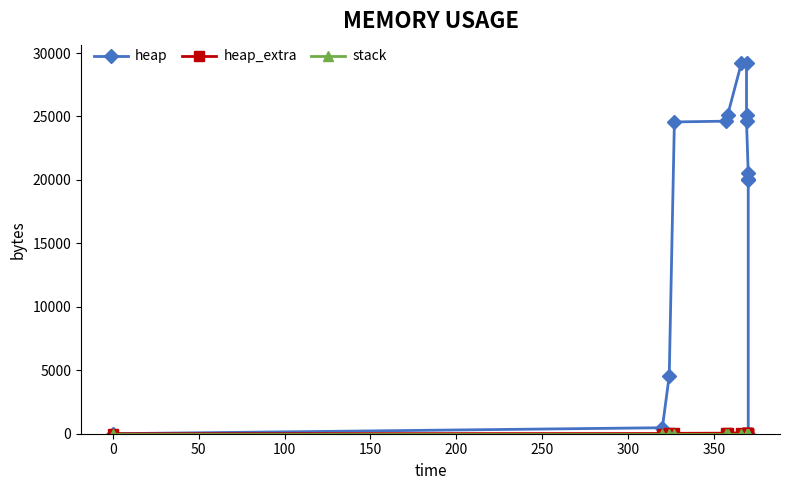

What is the average value of the heap series?

17719